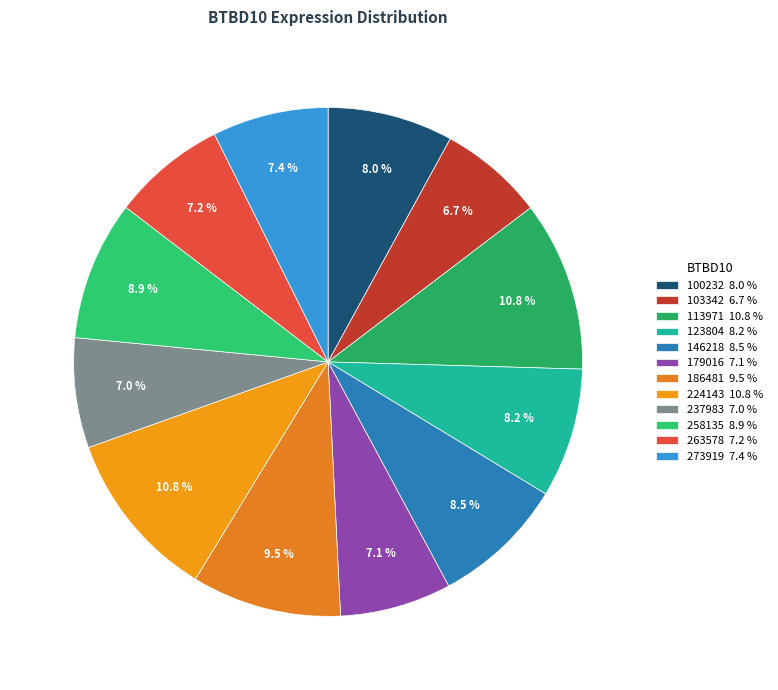

What is the smallest slice in the pie chart?

103342